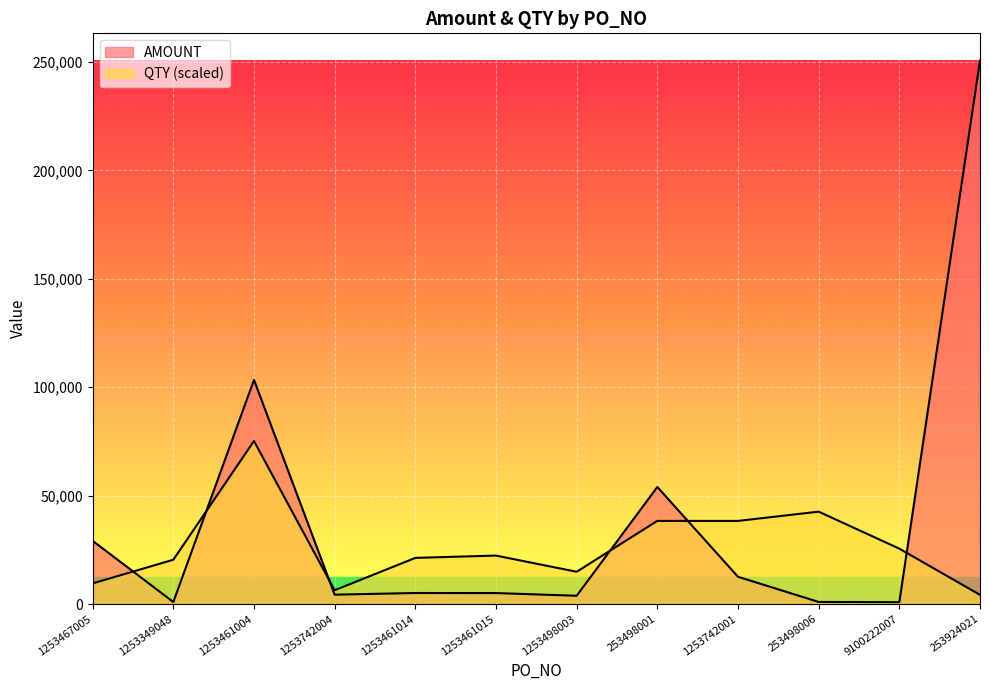

Which has a higher value, 1253461015 or 253924021?

253924021